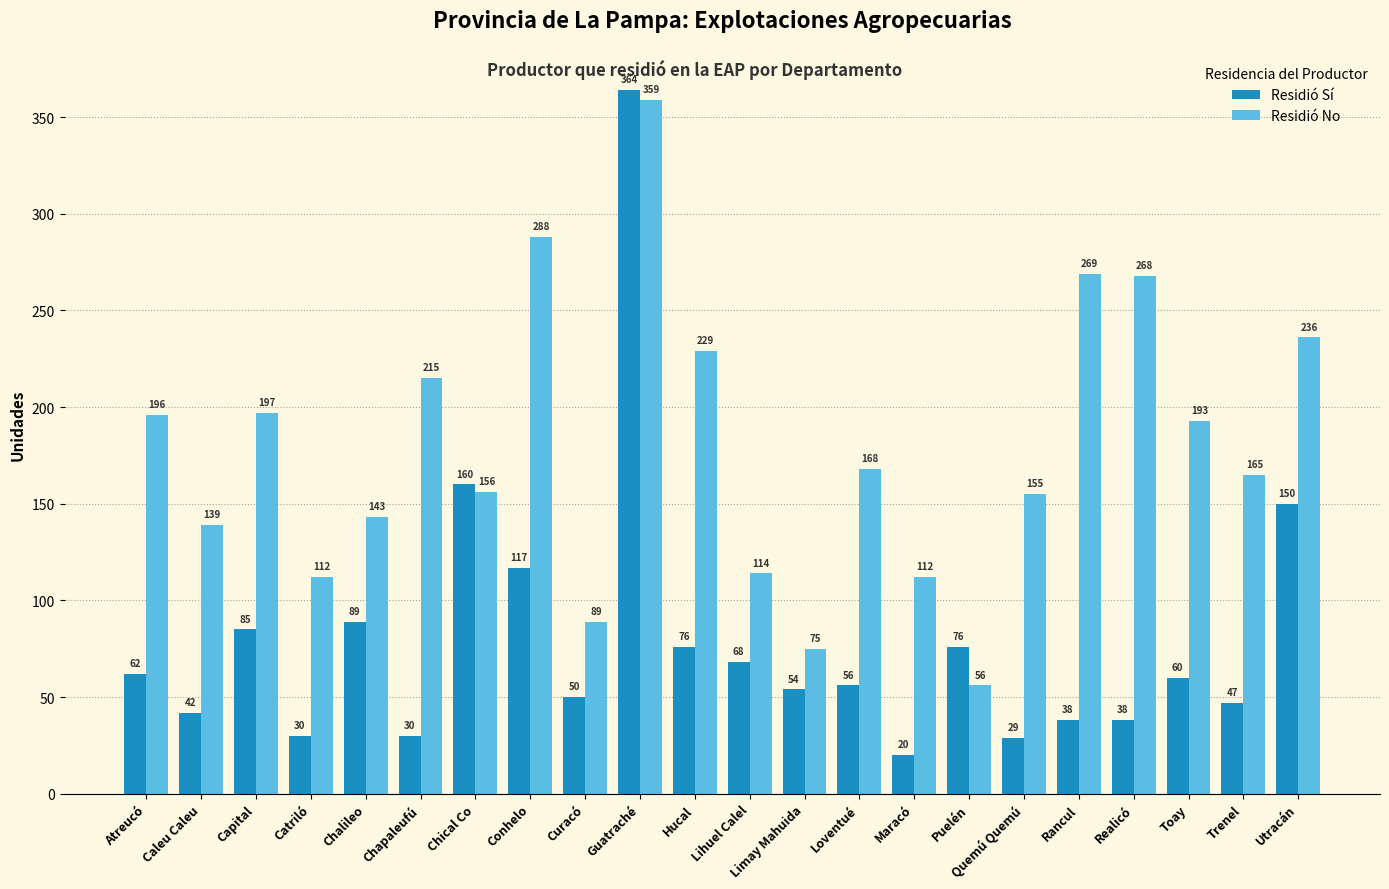

Between Catriló and Realicó, which series saw the biggest shift?

Residió No